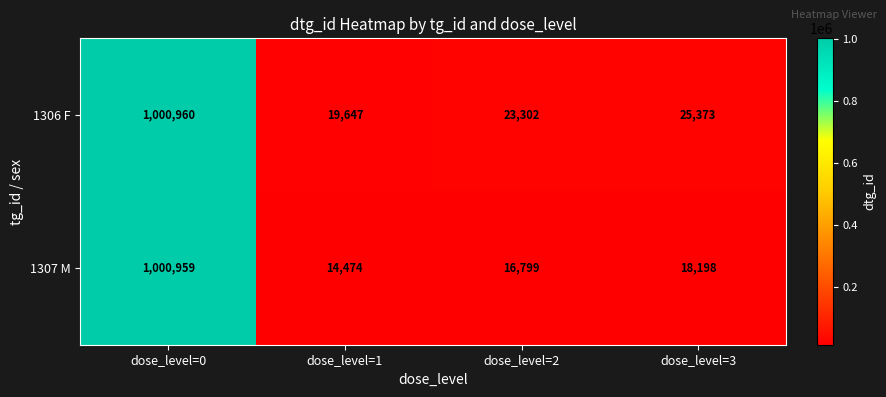

At dose_level=2, list the series in order from smallest to largest.

1307 M, 1306 F